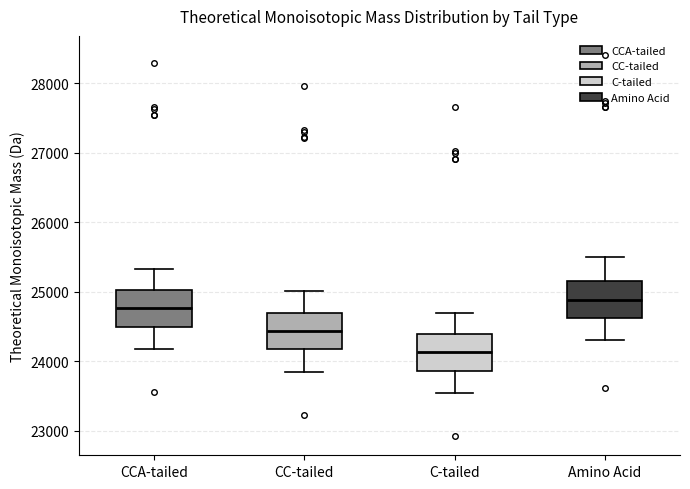

Where does the median line of the box for C-tailed sit on the y-axis? The values are not printed on the chart, so give them approximately, as read against the axis.

24100